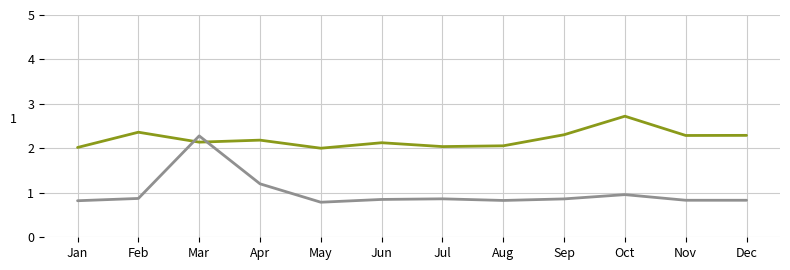

What is the minimum value shown in the chart?

0.8